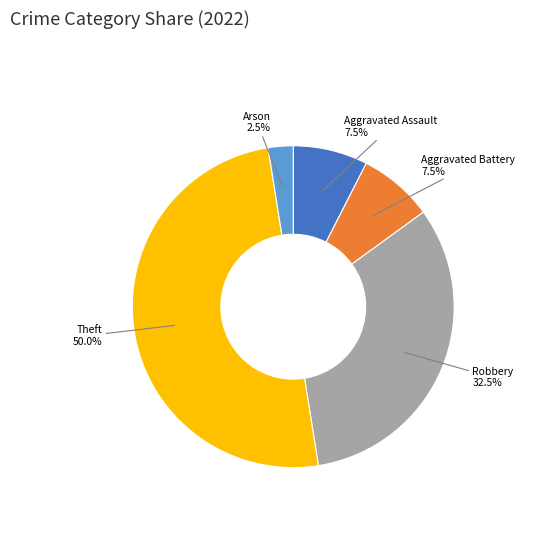

How many segments does this pie chart have?

5